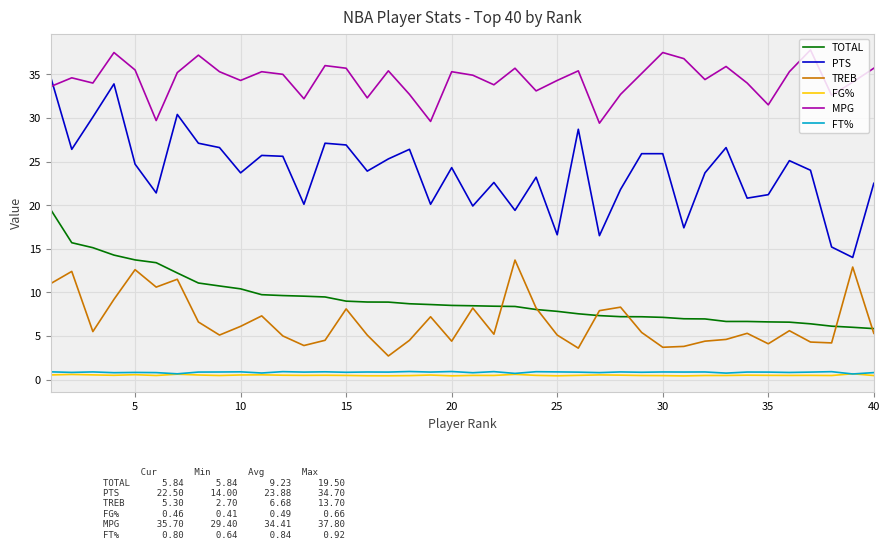

True or false: TOTAL and MPG intersect in this chart.

False